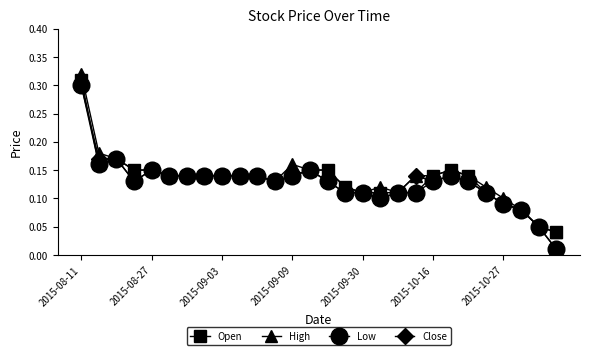

True or false: Close has more than 2 interior local peaks.

True